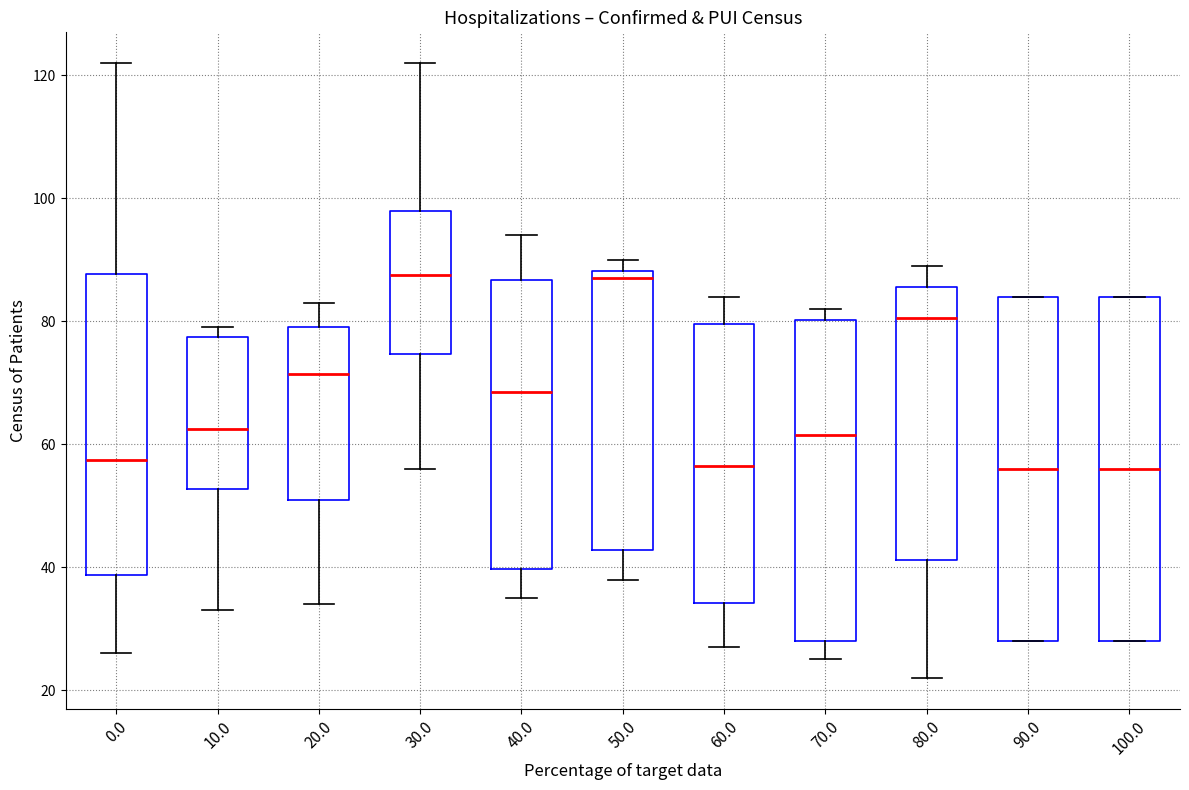

Where is the upper edge of the box at x = 60.0 on the y-axis? The values are not printed on the chart, so give them approximately, as read against the axis.

80